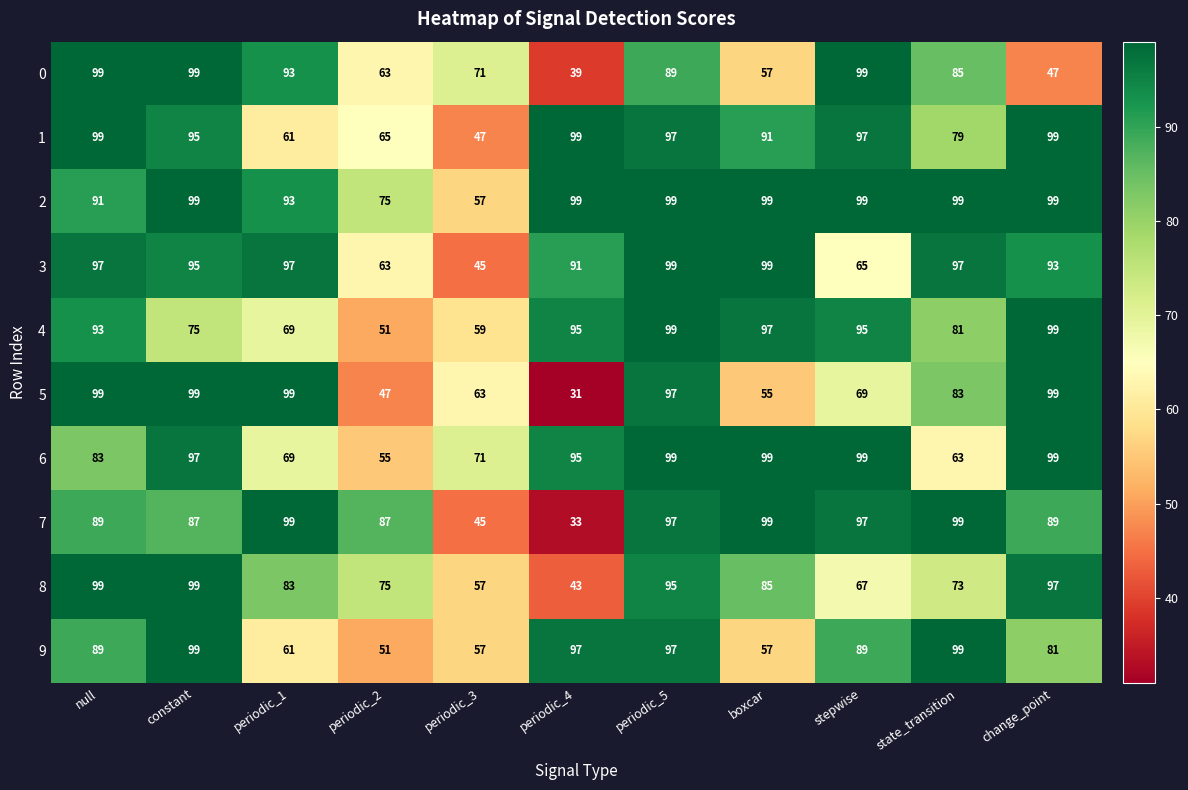

Is the value of 1 at periodic_5 greater than the value of 3 at periodic_4?

Yes